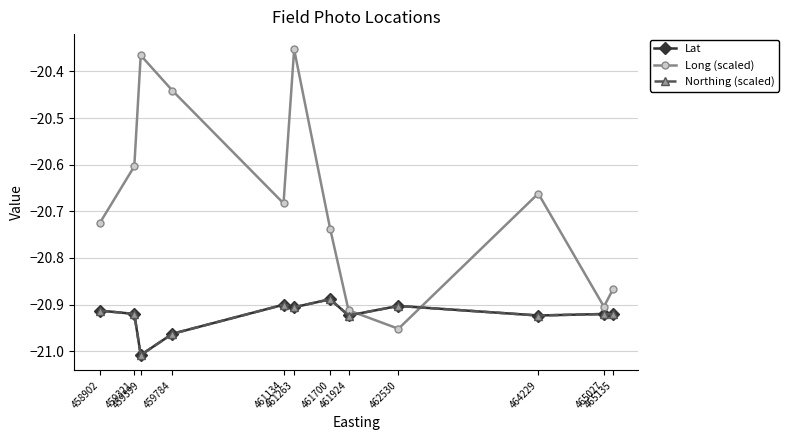

Which series has the widest spread of values?

Long (scaled)